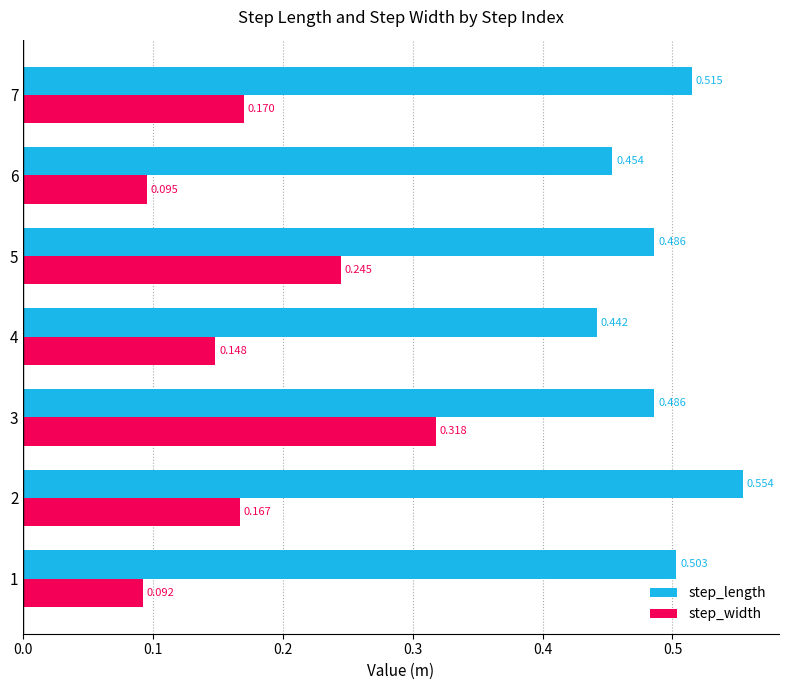

Which series has the largest range (max minus min)?

step_width